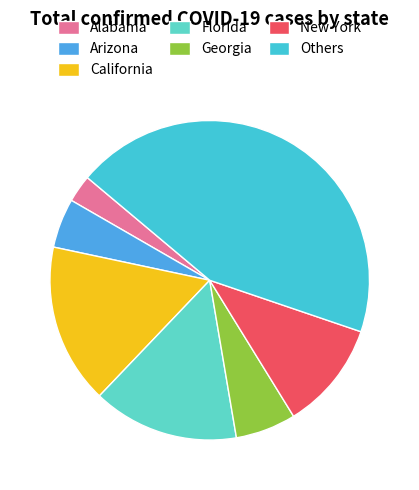

Is there any slice that represents more than half of the pie?

No